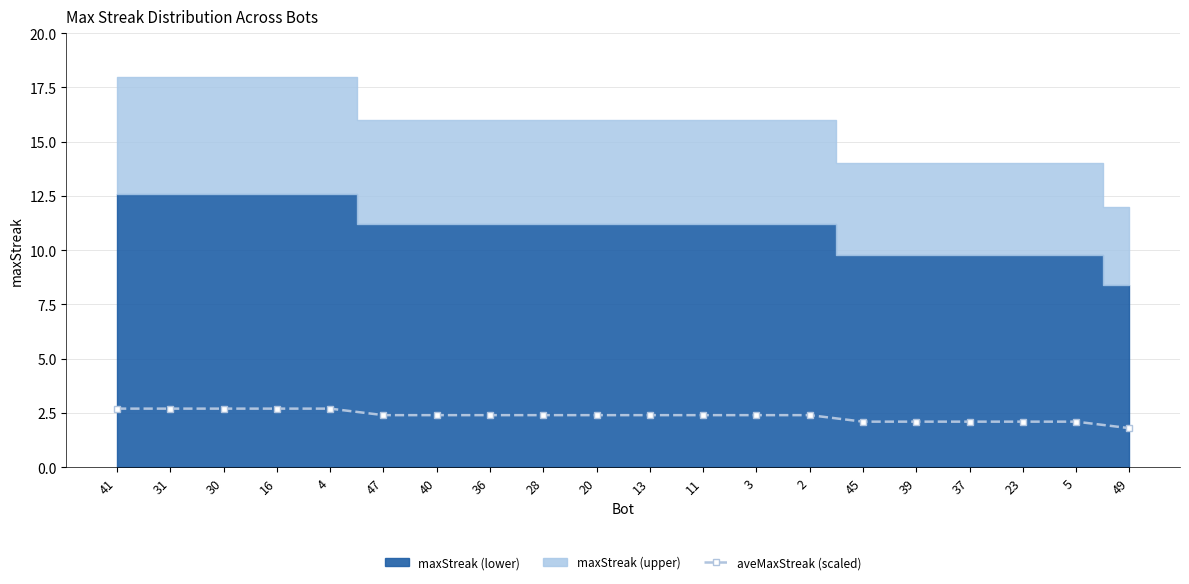

Rank the categories by value from highest to lowest.

41, 31, 30, 16, 4, 47, 40, 36, 28, 20, 13, 11, 3, 2, 45, 39, 37, 23, 5, 49